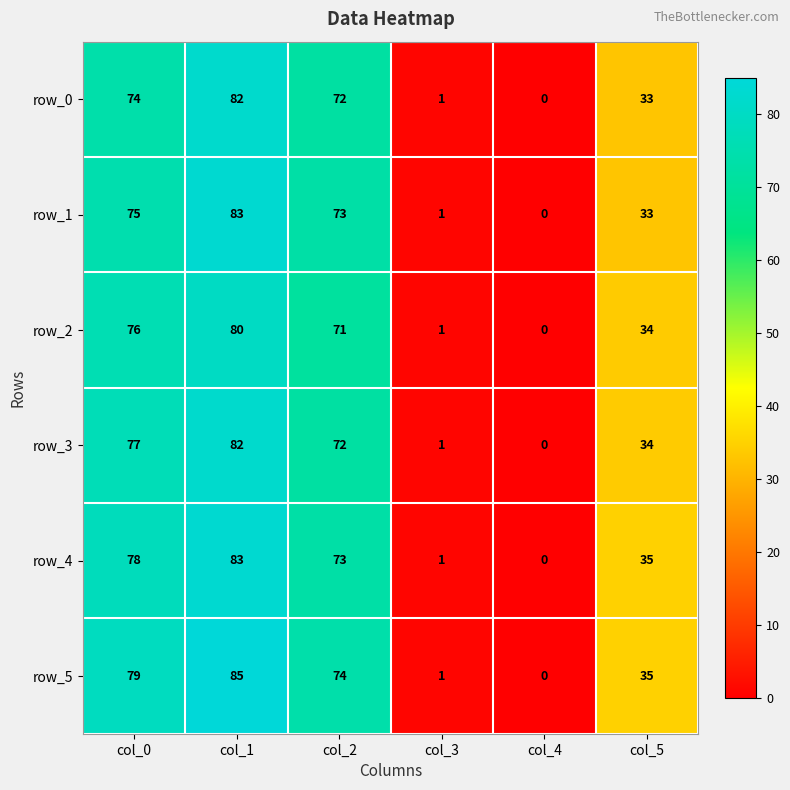

True or false: row_1 has a value of 2 at col_3.

False